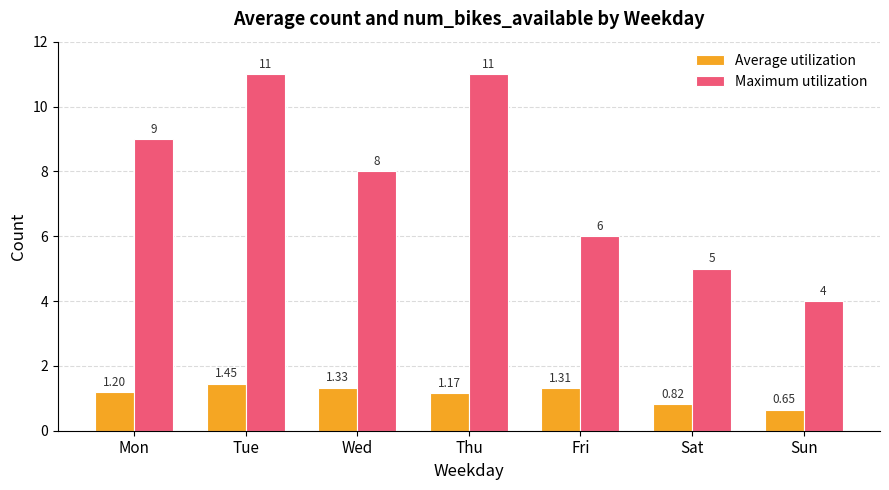

Where is Average utilization nearest to the value 1?

Thu